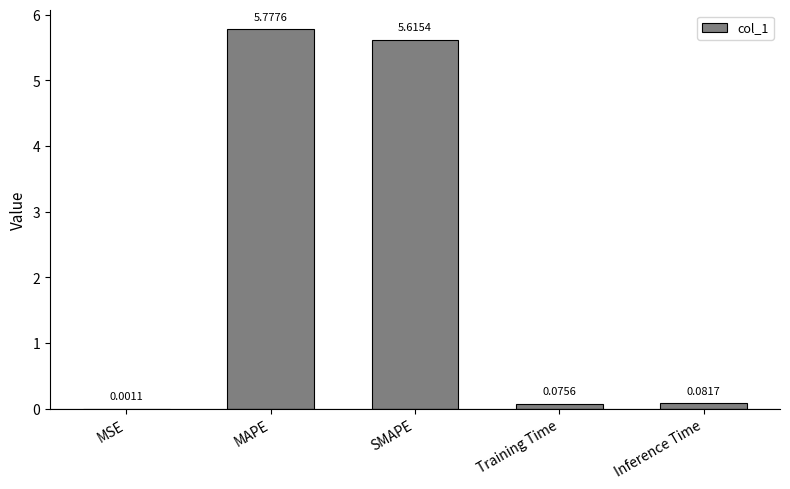

What is the change in value from SMAPE to Training Time?

-5.5